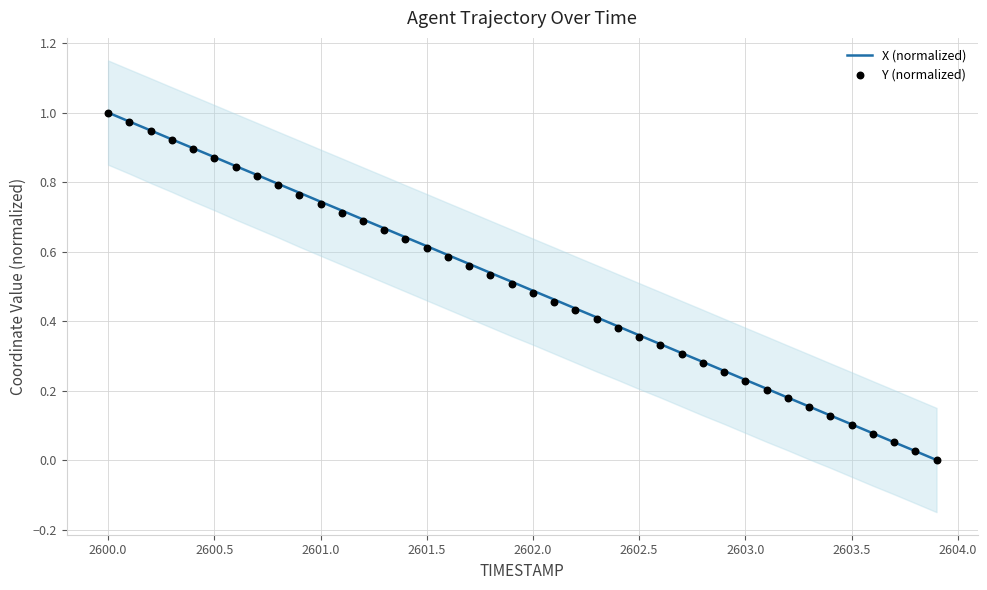

Which series contains the highest Y value?

X (normalized)